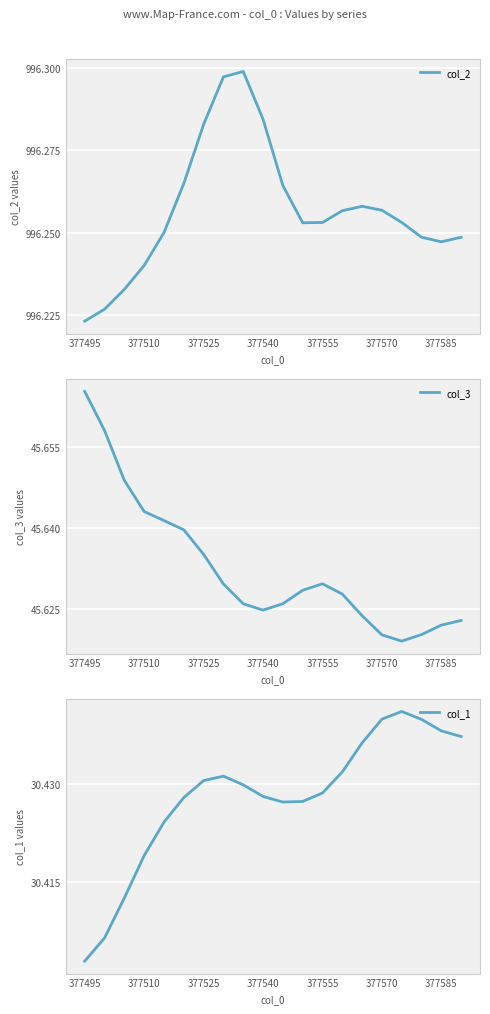

What is the average value of the col_2 series?

996.3